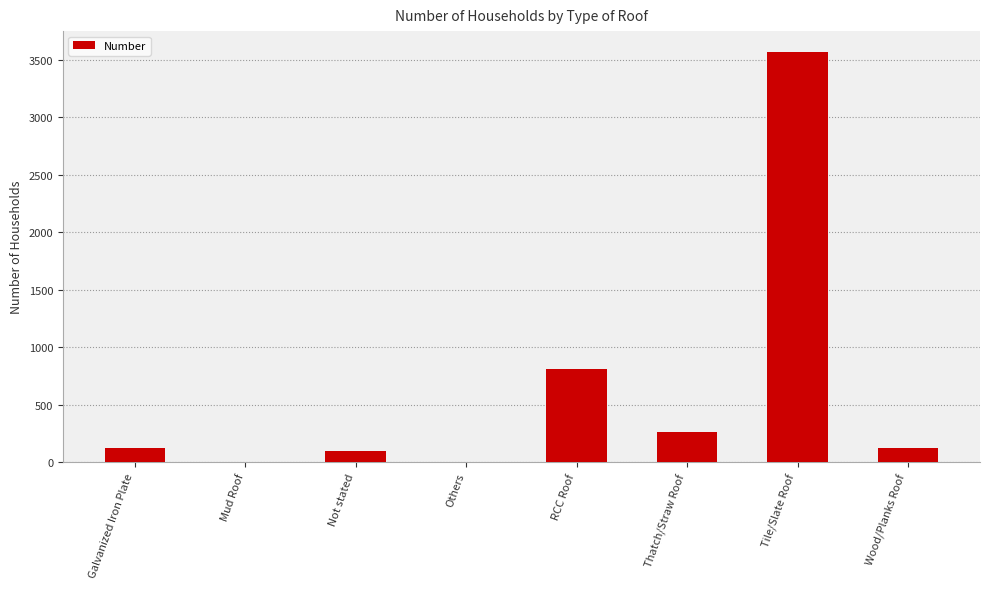

Between Wood/Planks Roof and Others, which is larger?

Wood/Planks Roof